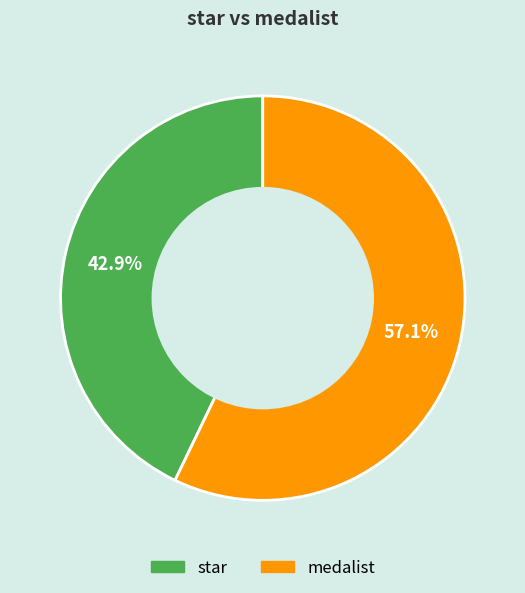

Count the number of slices in the pie.

2